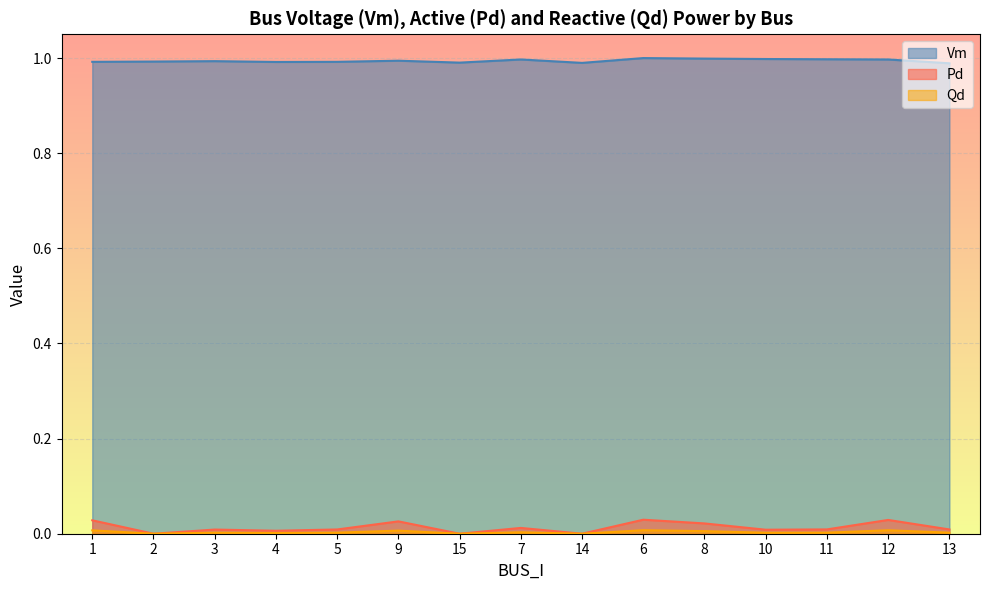

What is the greatest value displayed?

1.0